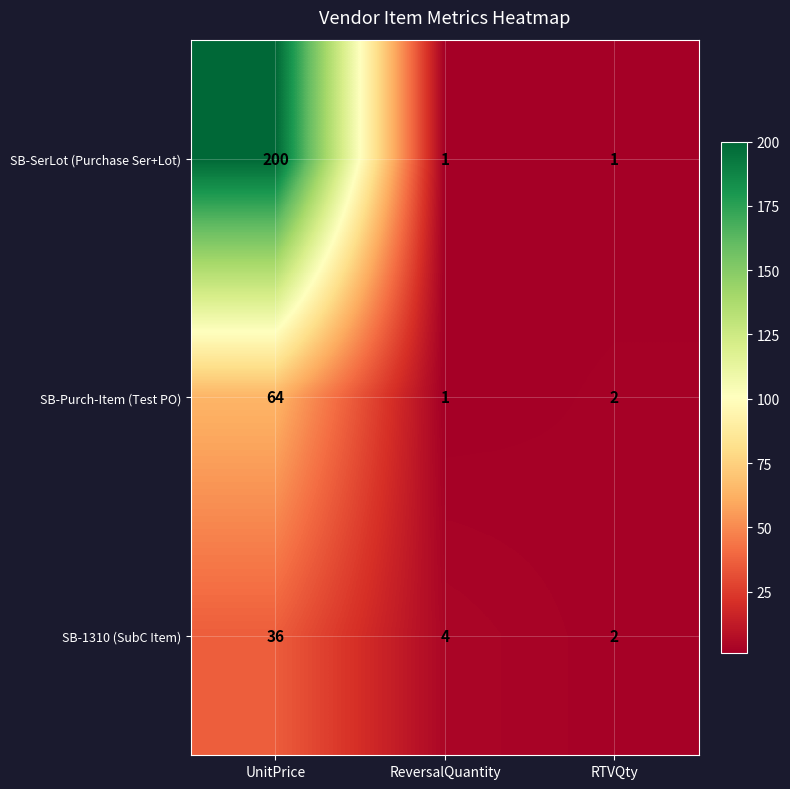

What is the total value across all series at ReversalQuantity?

6